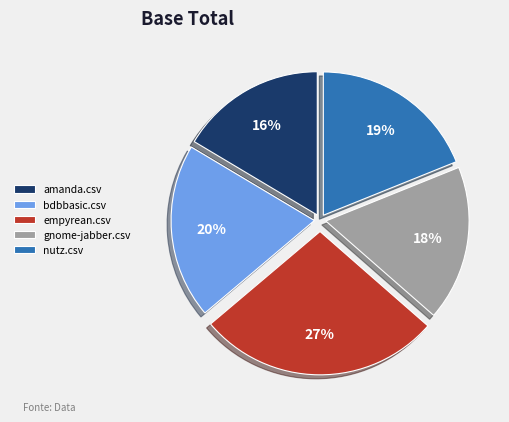

Is there any slice that represents more than half of the pie?

No